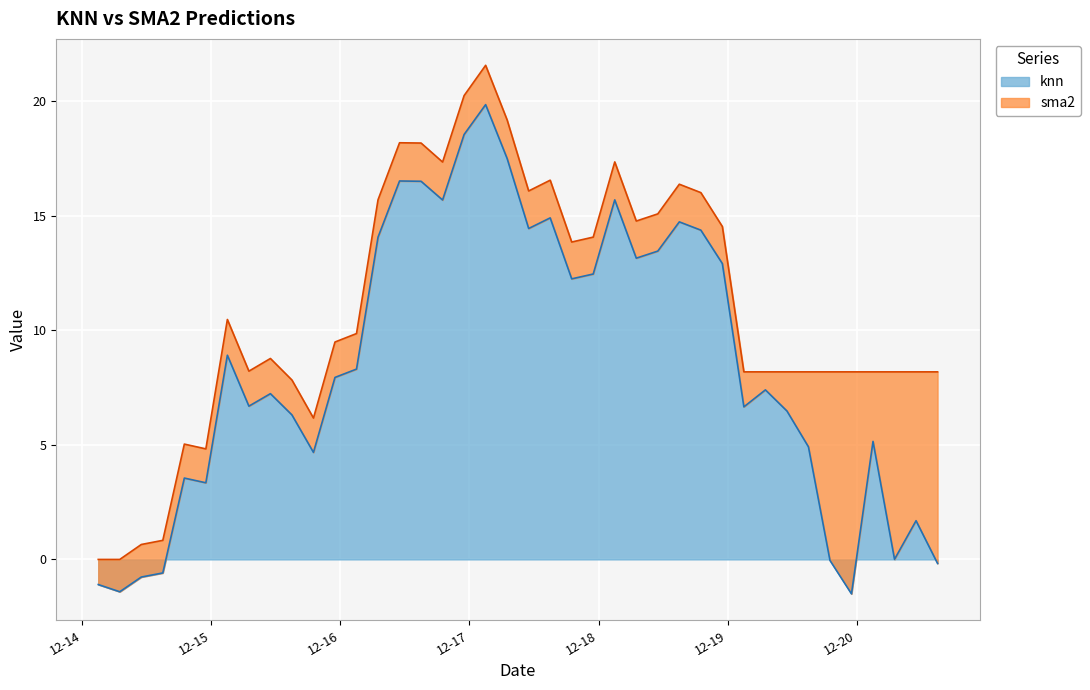

True or false: sma2 and knn intersect in this chart.

False